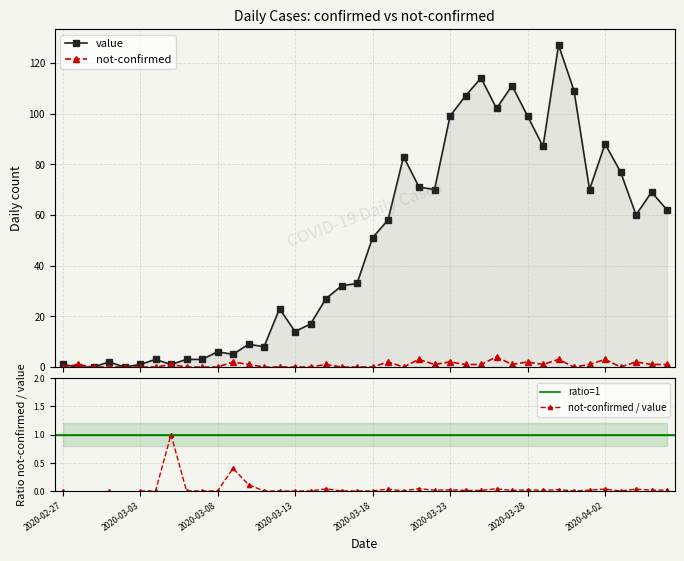

How many values in the value series are below 51?

20